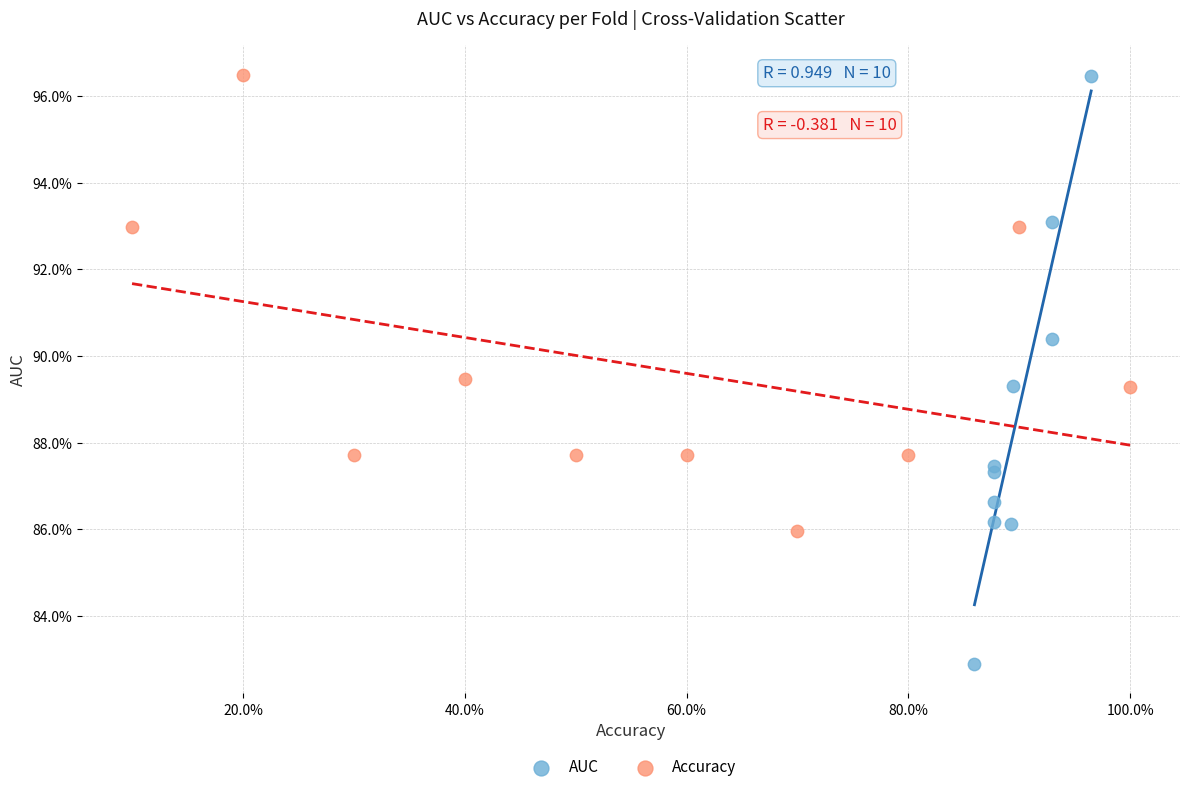

Which series has the widest spread of Y values?

AUC